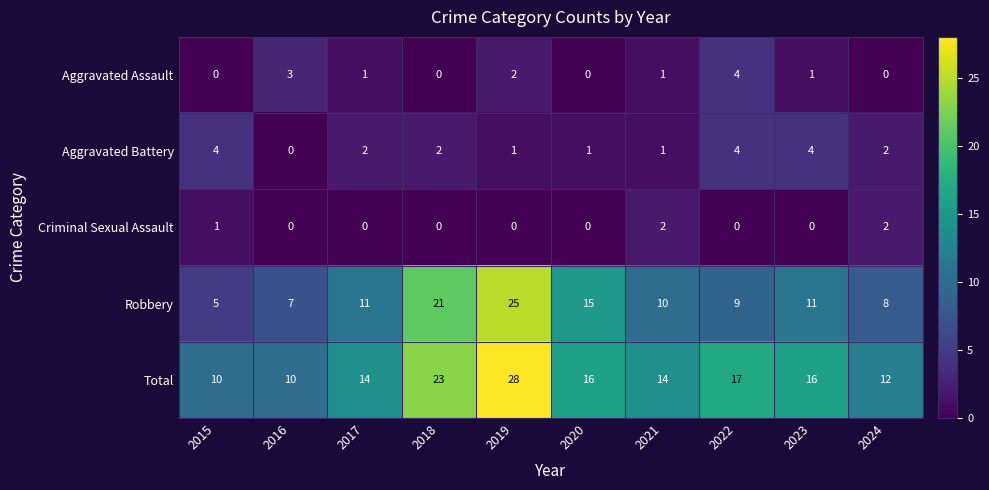

How many series are shown in this chart?

5